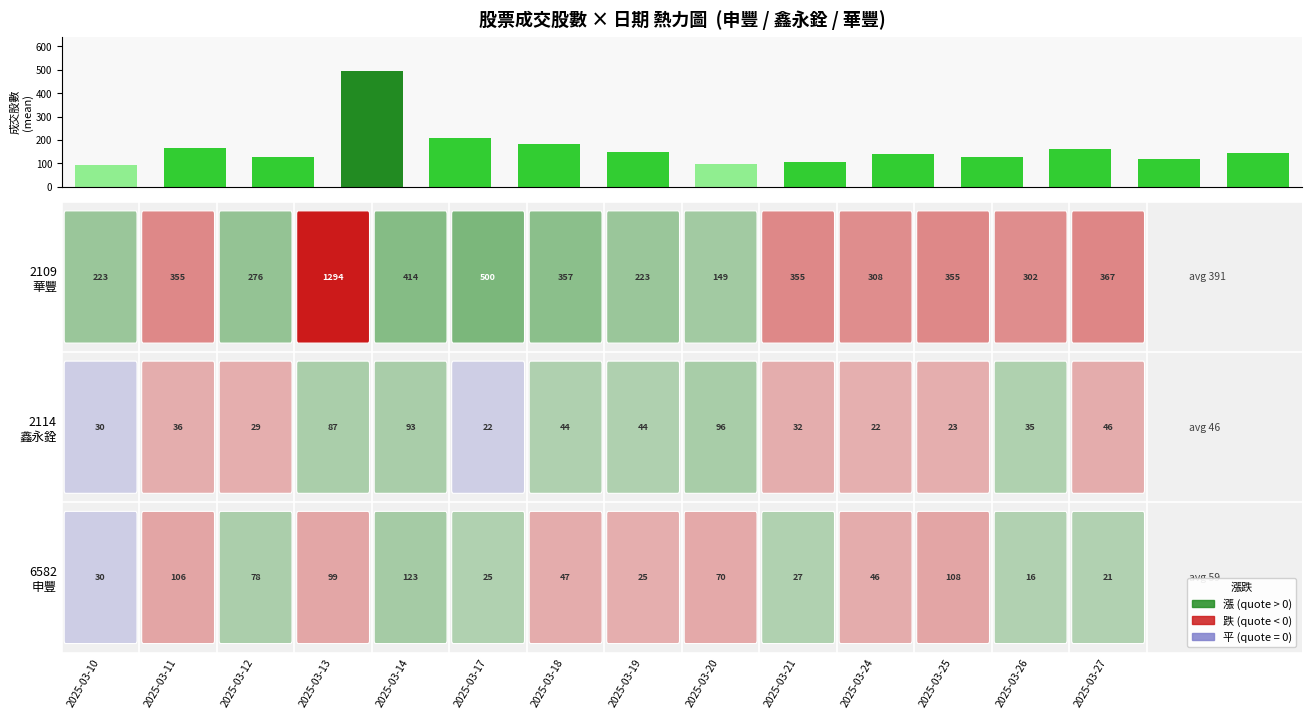

What is the value of the 10th bar from the left?

138.1